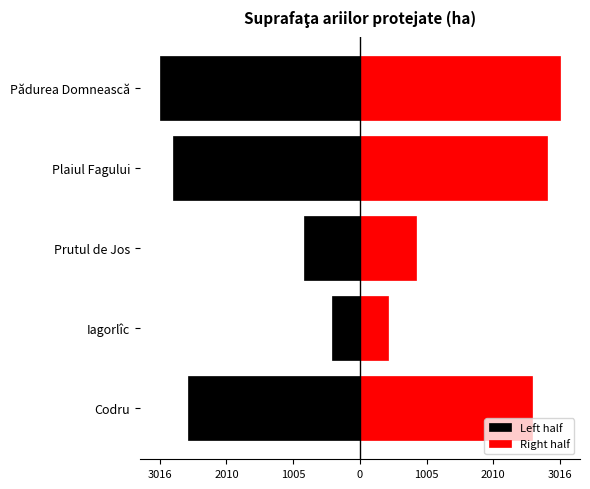

Reading left to right, extract all data points from this chart.

Left half: -2588.5	-418.0	-845.5	-2821.0	-3016.0
Right half: 2588.5	418.0	845.5	2821.0	3016.0